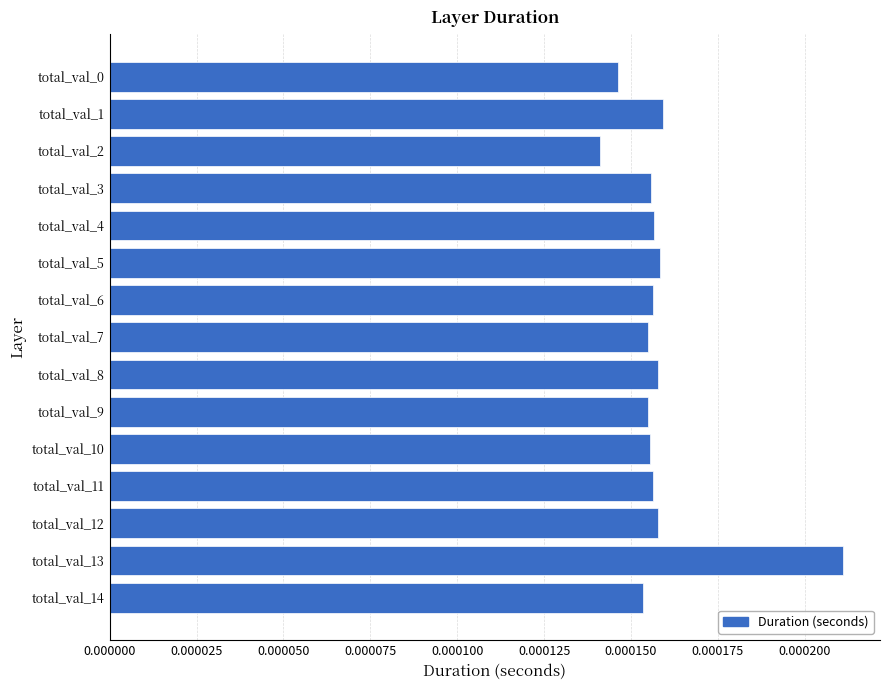

Where is the data nearest to the value 0?

total_val_2